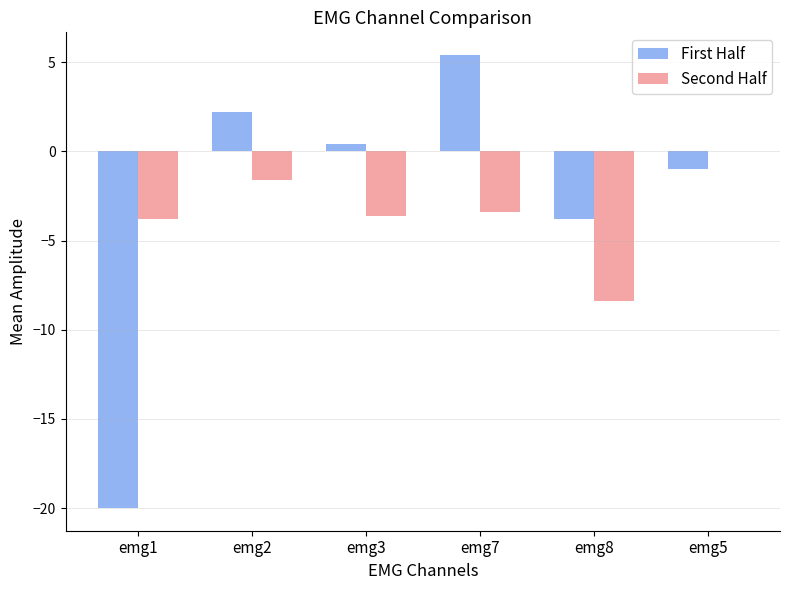

Are the bars horizontal?

No